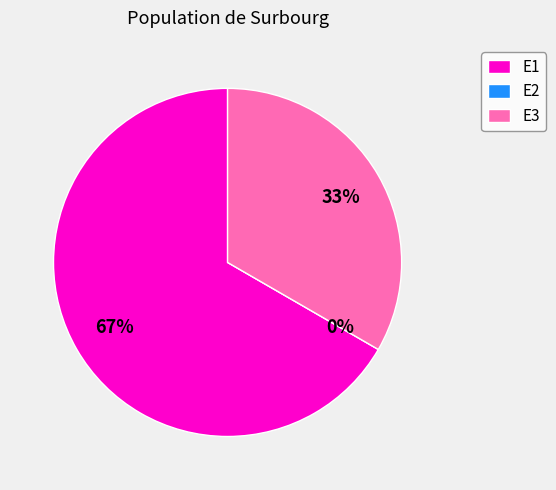

Rank the categories by value from lowest to highest.

E2, E3, E1